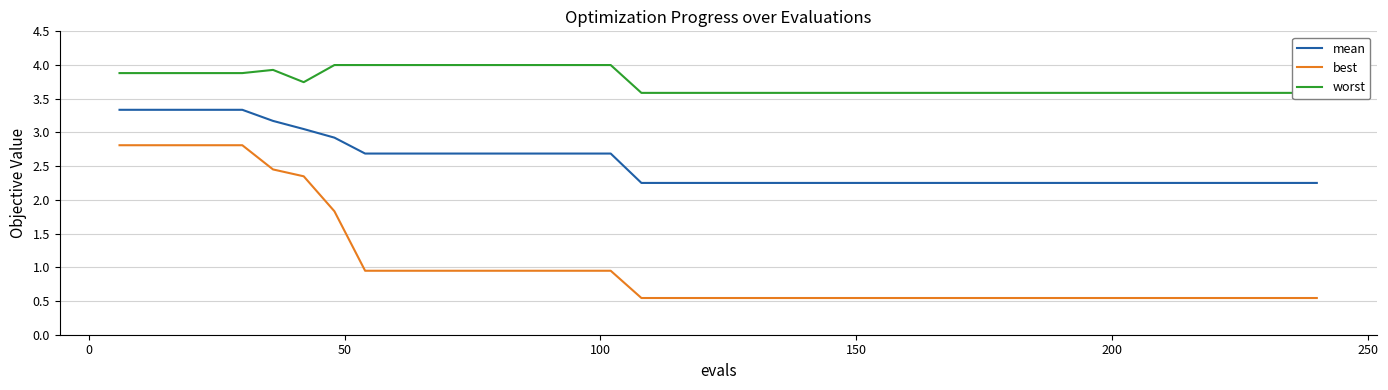

How many distinct data groups are displayed?

3